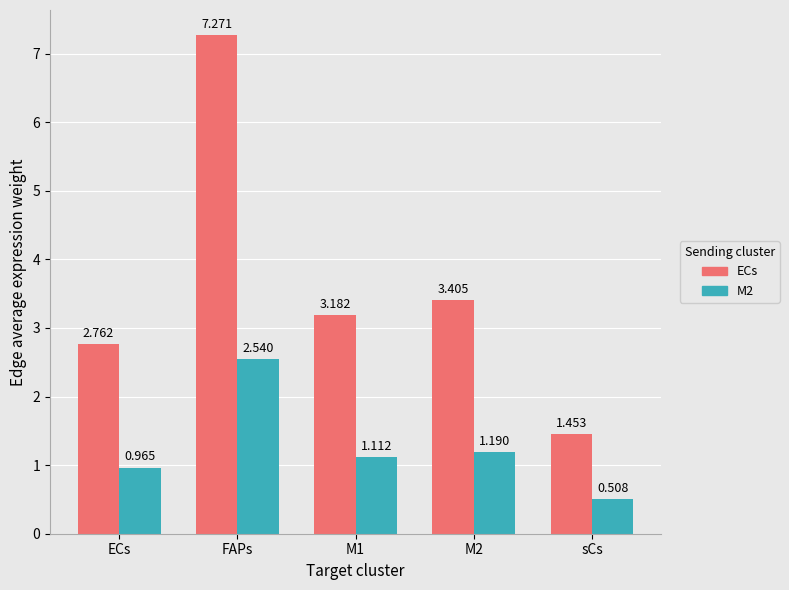

Which category has the highest value in the M2 series?

FAPs